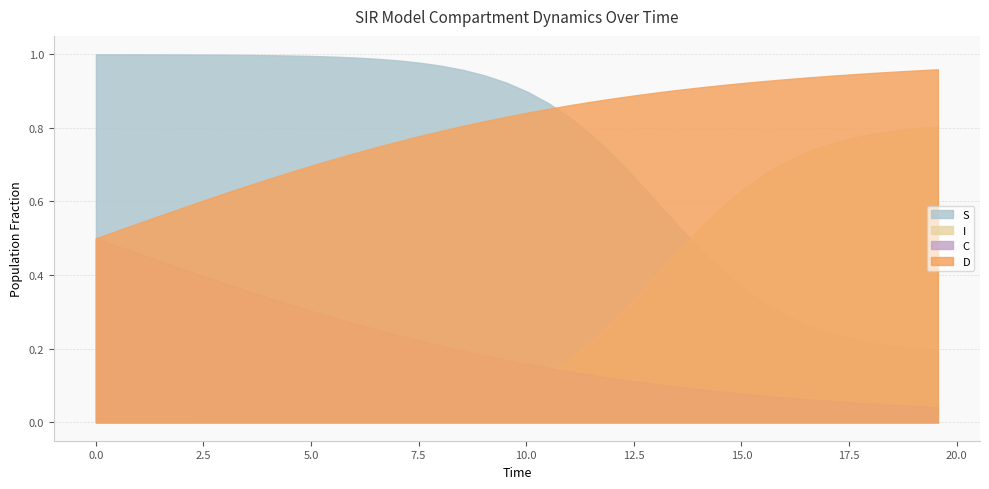

Reading right to left, list all the values displayed in this chart.

S: 0.2	0.2	0.2	0.2	0.2	0.2	0.3	0.3	0.3	0.4	0.4	0.5	0.5	0.6	0.7	0.7	0.8	0.8	0.9	0.9	0.9	0.9	1.0	1.0	1.0	1.0	1.0	1.0	1.0	1.0	1.0	1.0	1.0	1.0	1.0	1.0	1.0	1.0	1.0	1.0
I: 0.8	0.8	0.8	0.8	0.8	0.8	0.7	0.7	0.7	0.6	0.6	0.5	0.5	0.4	0.3	0.3	0.2	0.2	0.1	0.1	0.1	0.1	0.0	0.0	0.0	0.0	0.0	0.0	0.0	0.0	0.0	0.0	0.0	0.0	0.0	0.0	0.0	0.0	0.0	0.0
C: 0.0	0.0	0.0	0.1	0.1	0.1	0.1	0.1	0.1	0.1	0.1	0.1	0.1	0.1	0.1	0.1	0.1	0.1	0.1	0.2	0.2	0.2	0.2	0.2	0.2	0.2	0.3	0.3	0.3	0.3	0.3	0.3	0.4	0.4	0.4	0.4	0.4	0.5	0.5	0.5
D: 1.0	1.0	1.0	0.9	0.9	0.9	0.9	0.9	0.9	0.9	0.9	0.9	0.9	0.9	0.9	0.9	0.9	0.9	0.9	0.8	0.8	0.8	0.8	0.8	0.8	0.8	0.7	0.7	0.7	0.7	0.7	0.7	0.6	0.6	0.6	0.6	0.6	0.5	0.5	0.5